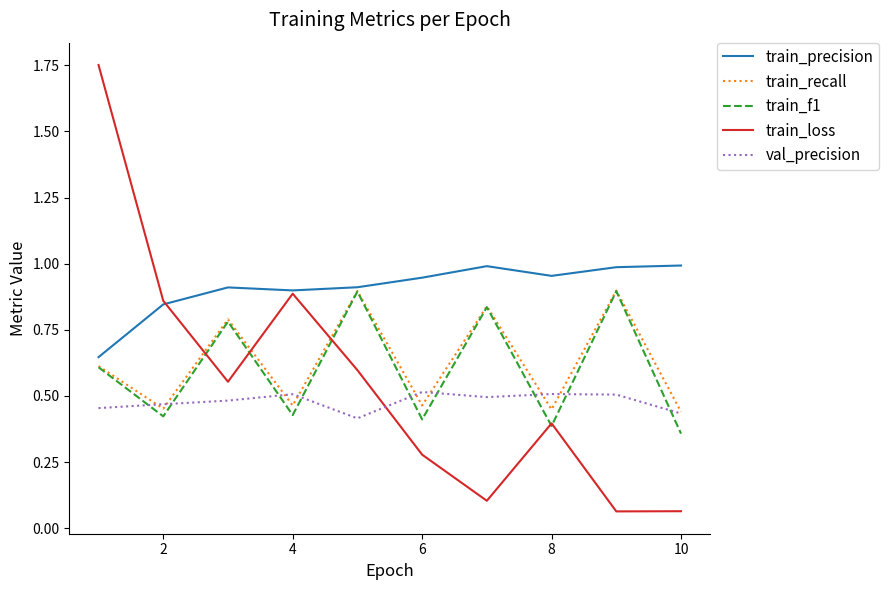

After their last crossing, which series has the higher values: train_loss or train_recall?

train_recall